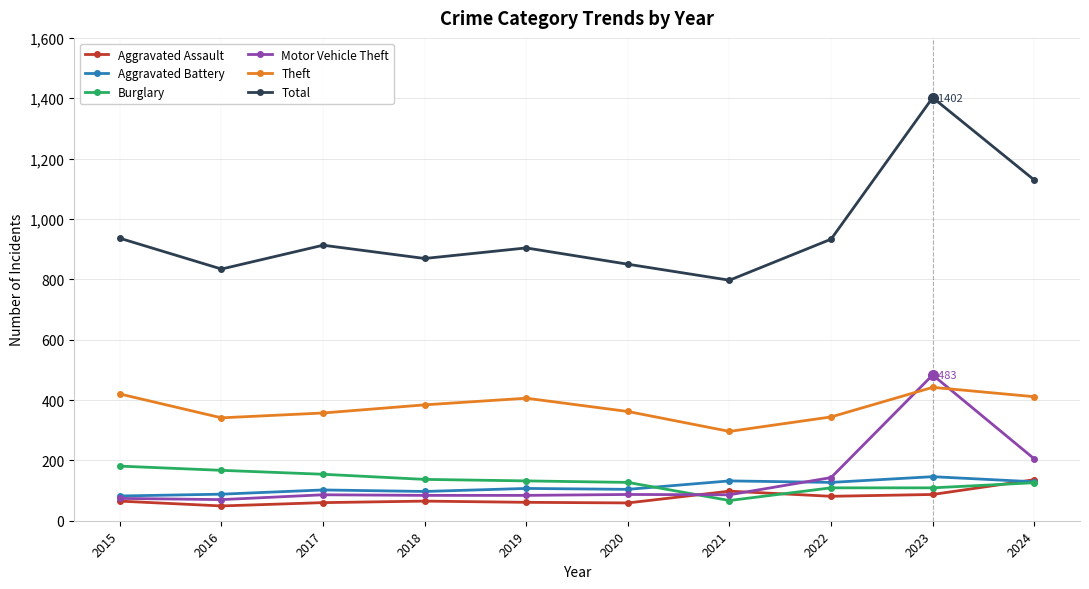

What is the approximate value of Aggravated Assault at 2023, to the nearest 10?

90